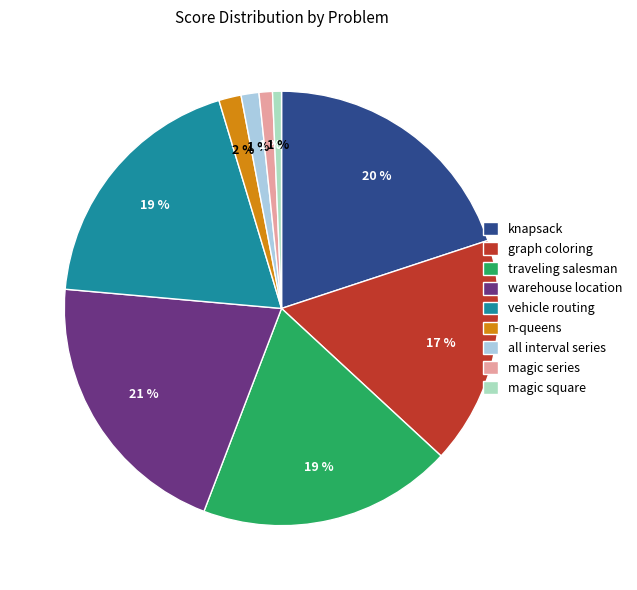

Does knapsack account for over 50% of the chart?

No